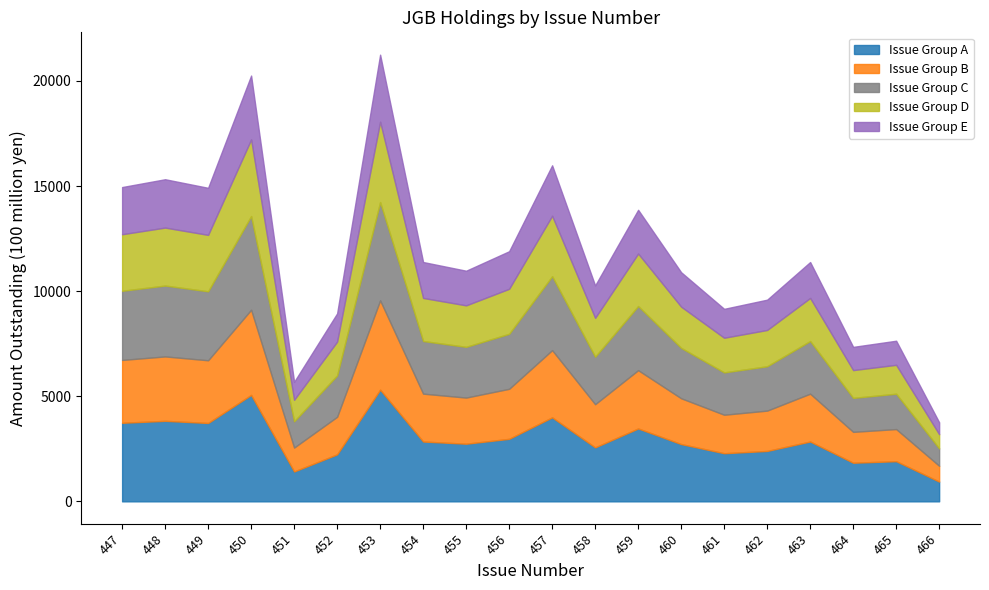

What is the maximum value for Issue Group A?

5312